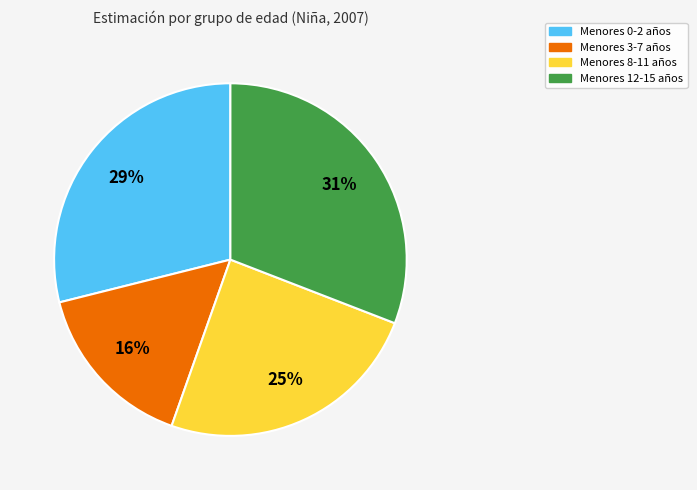

Does any single category account for the majority?

No